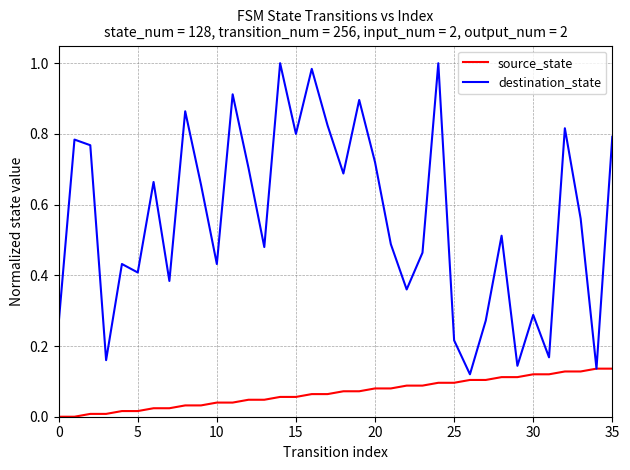

Which series has the largest range (max minus min)?

destination_state